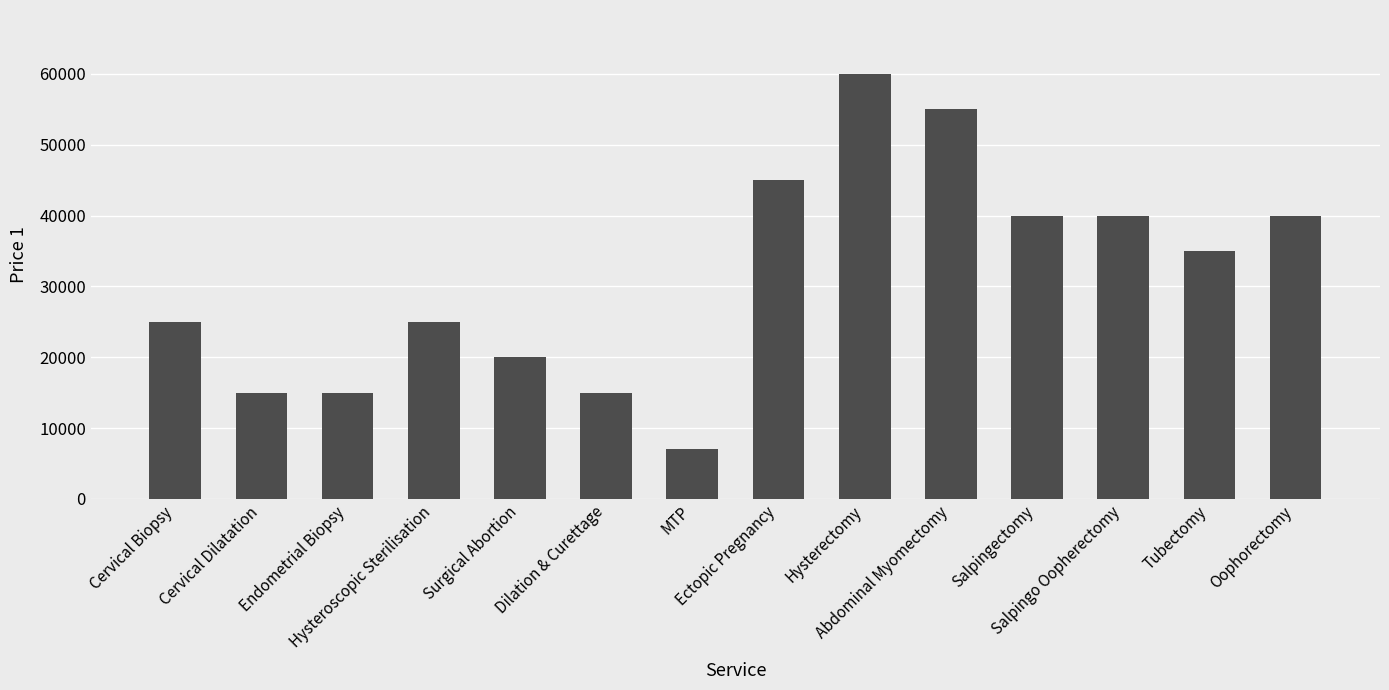

What is the difference between the maximum and minimum values?

53000